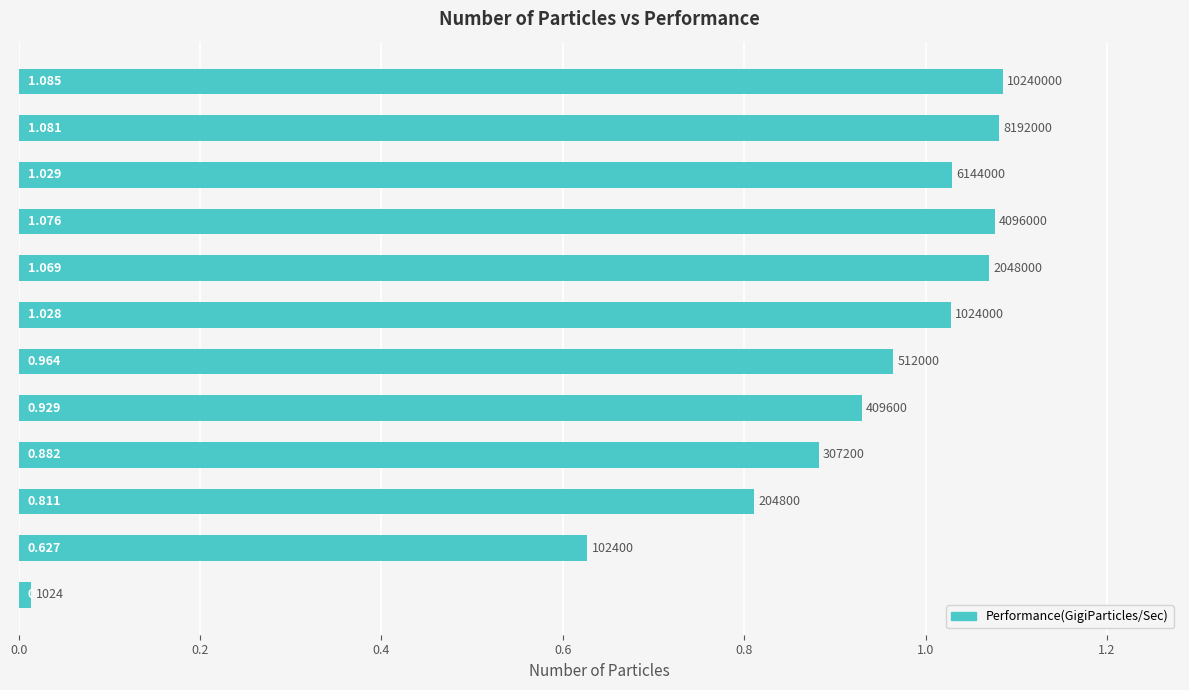

Does the chart contain any negative values?

No